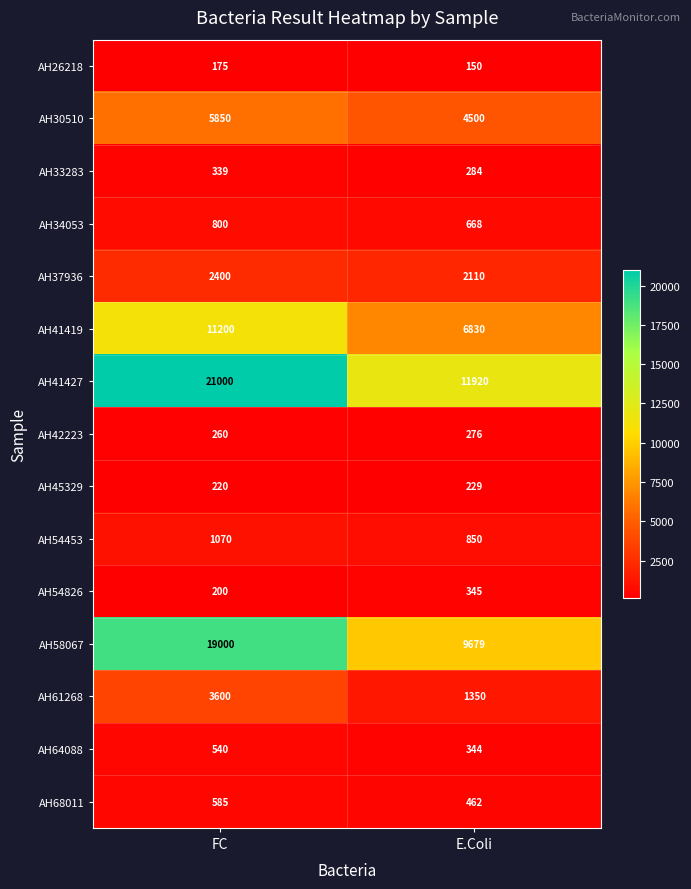

How many series are shown in this chart?

15